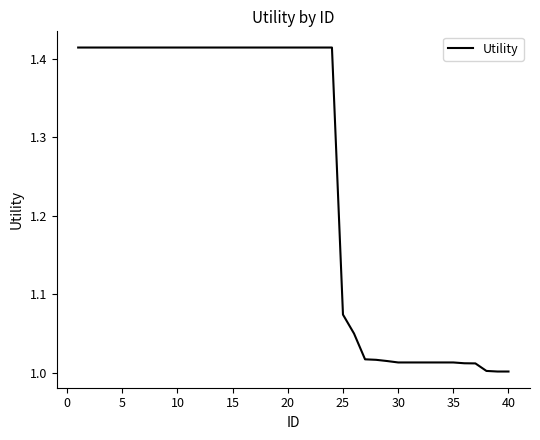

Is this an area chart (filled region under the line)?

No